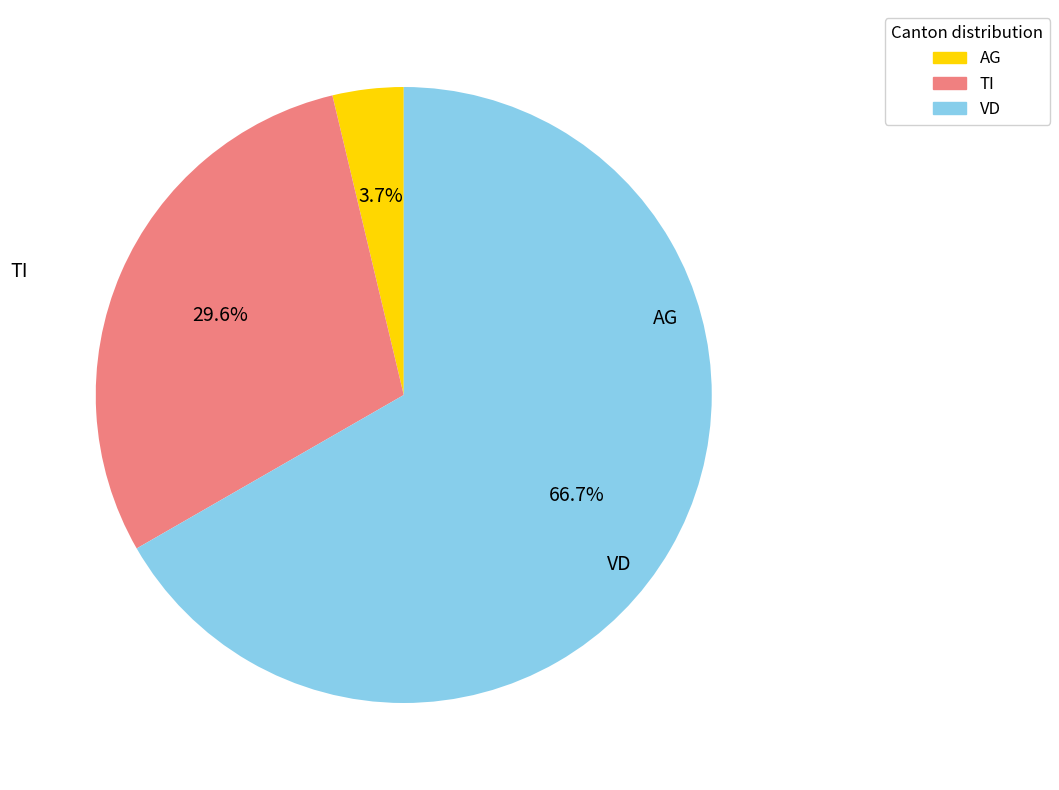

Does any single category account for the majority?

Yes